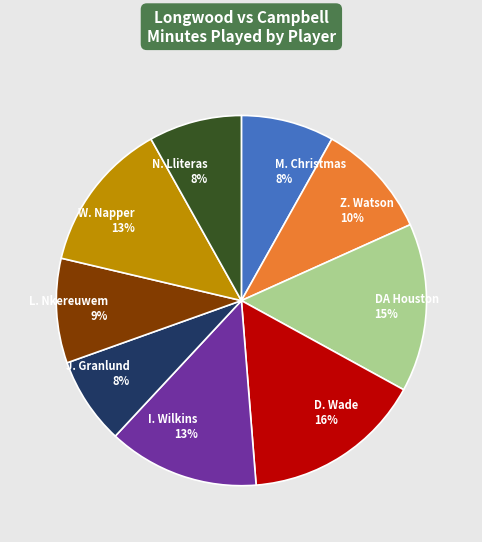

Combined, do D. Wade and I. Wilkins account for over 50%?

No